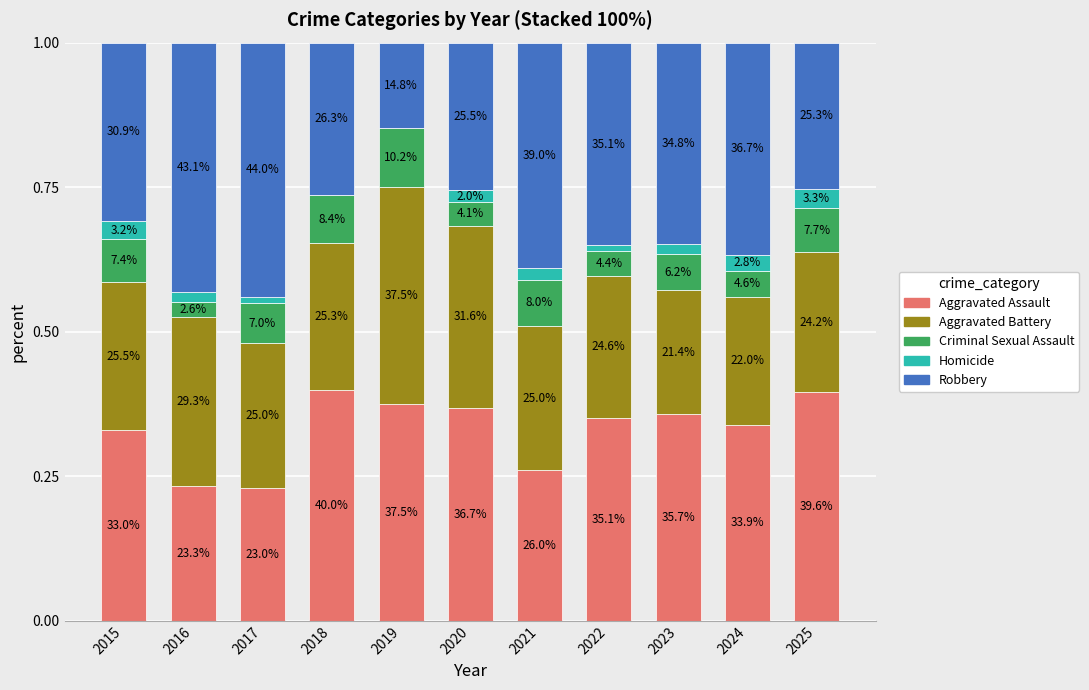

The value of Criminal Sexual Assault at 2020 is 0.0. True or false?

True